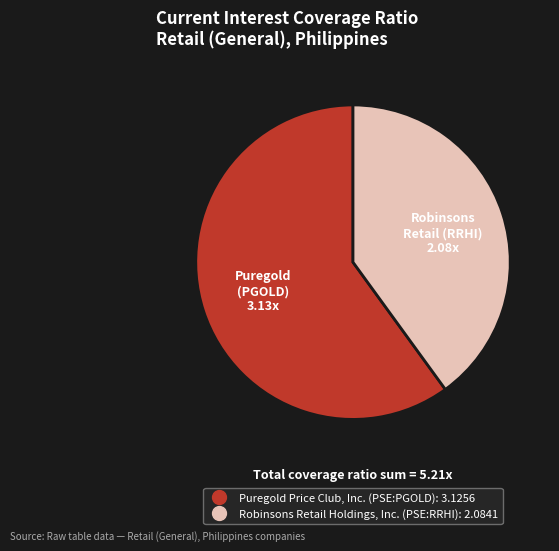

Does Robinsons Retail Holdings, Inc. (PSE:RRHI) represent more than half of the total?

No